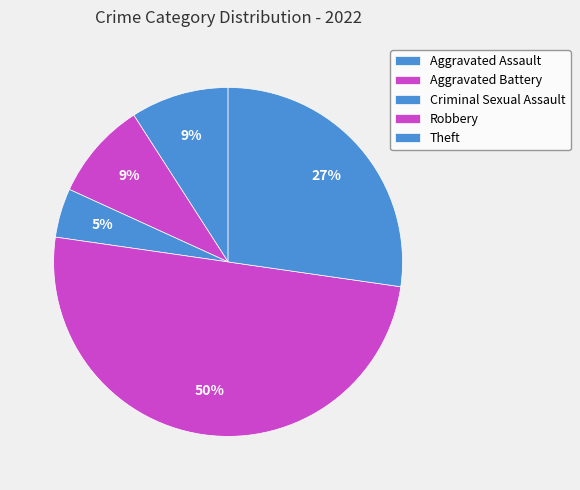

To the nearest percent, what percentage of the pie is Robbery?

50%